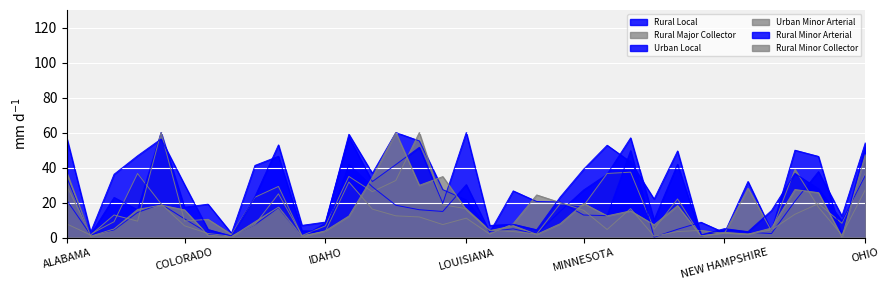

What is the label of the 14th point from the left?

INDIANA